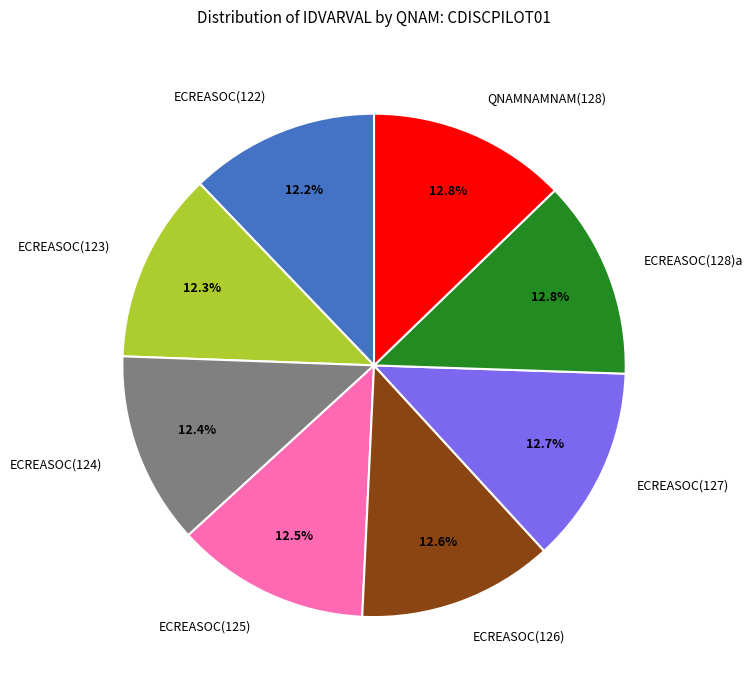

How many slices are in this pie chart?

8